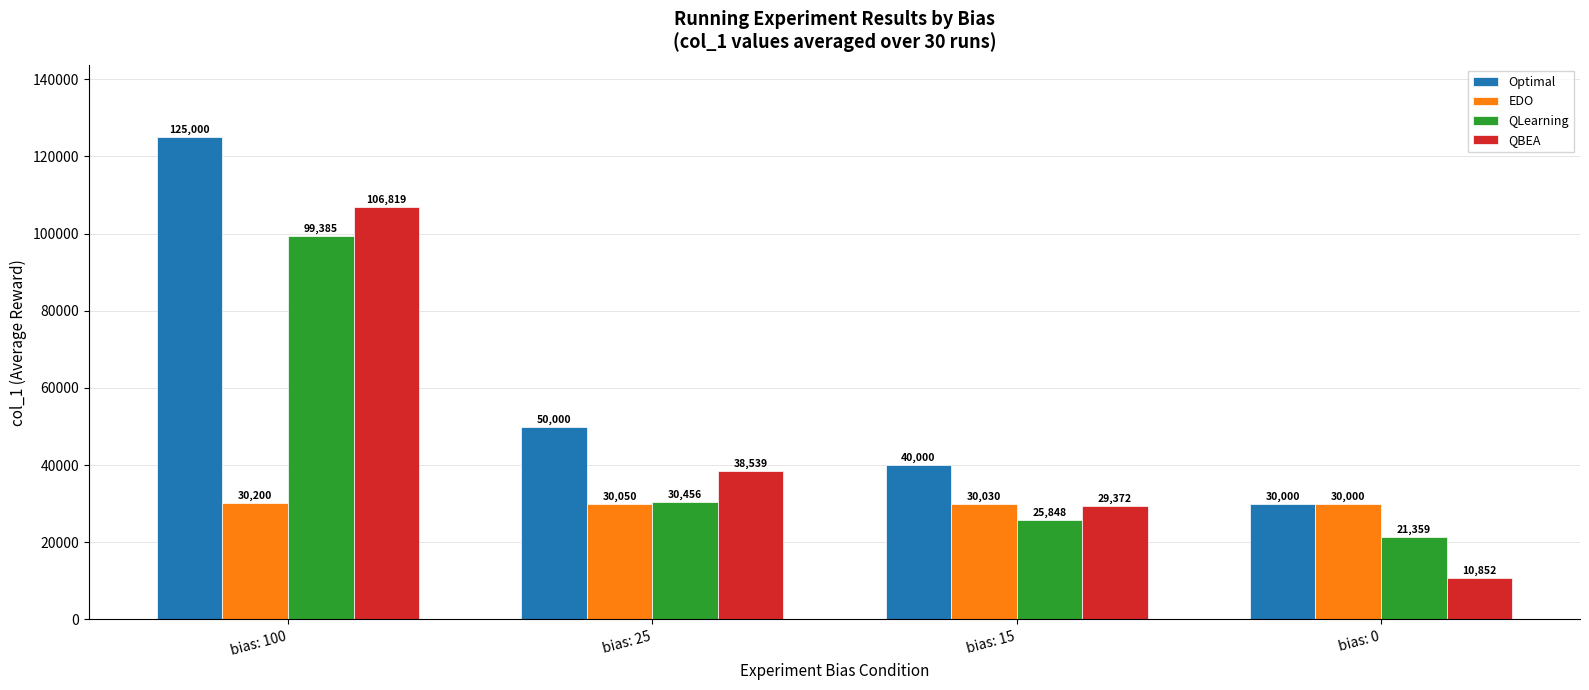

What are all the series names shown in the legend?

Optimal, EDO, QLearning, QBEA